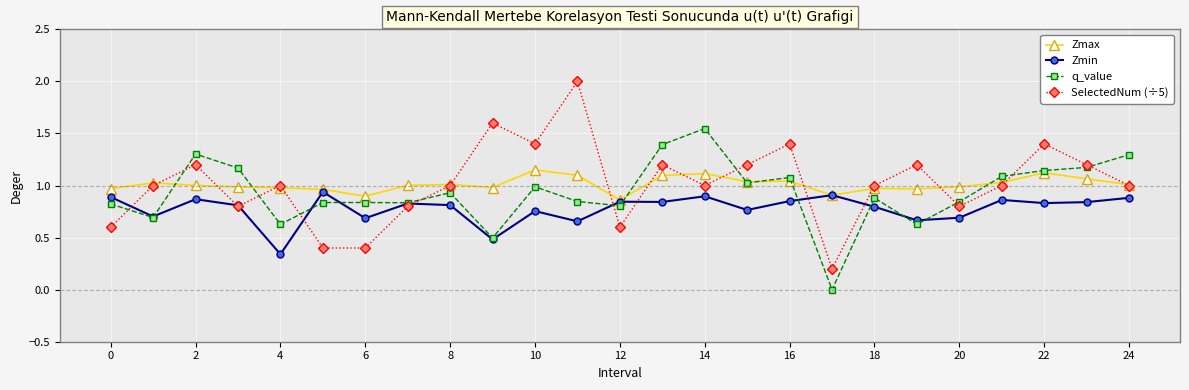

Is this an area chart (filled region under the line)?

No